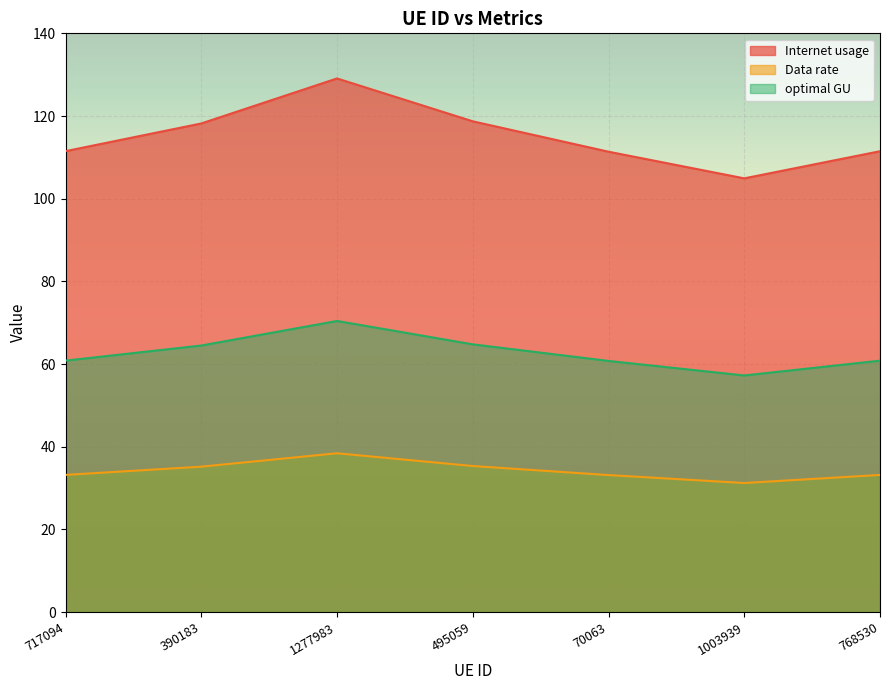

True or false: Internet usage and optimal GU cross at least once.

False